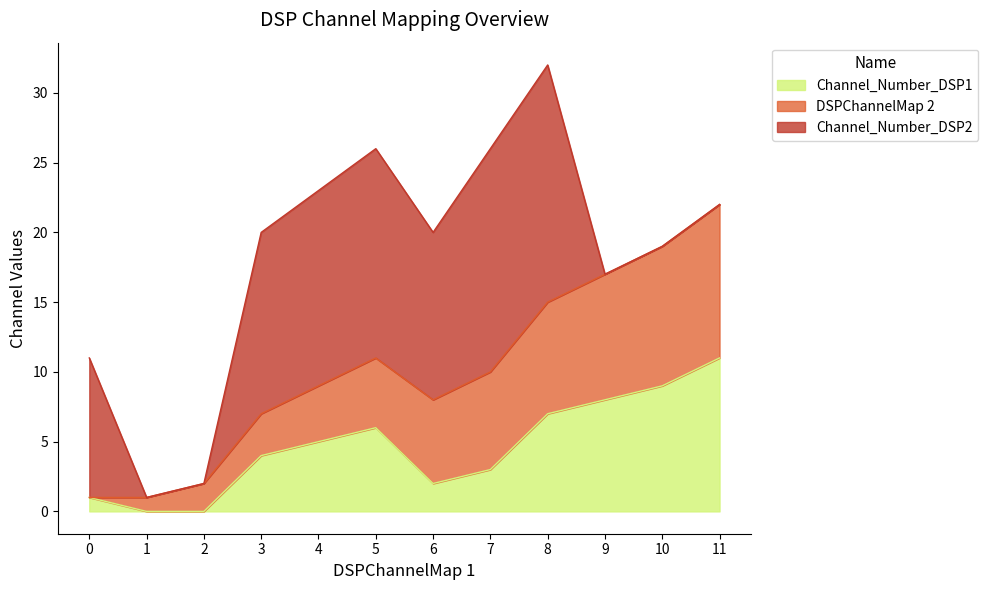

What are all the series names shown in the legend?

Channel_Number_DSP1, DSPChannelMap 2, Channel_Number_DSP2